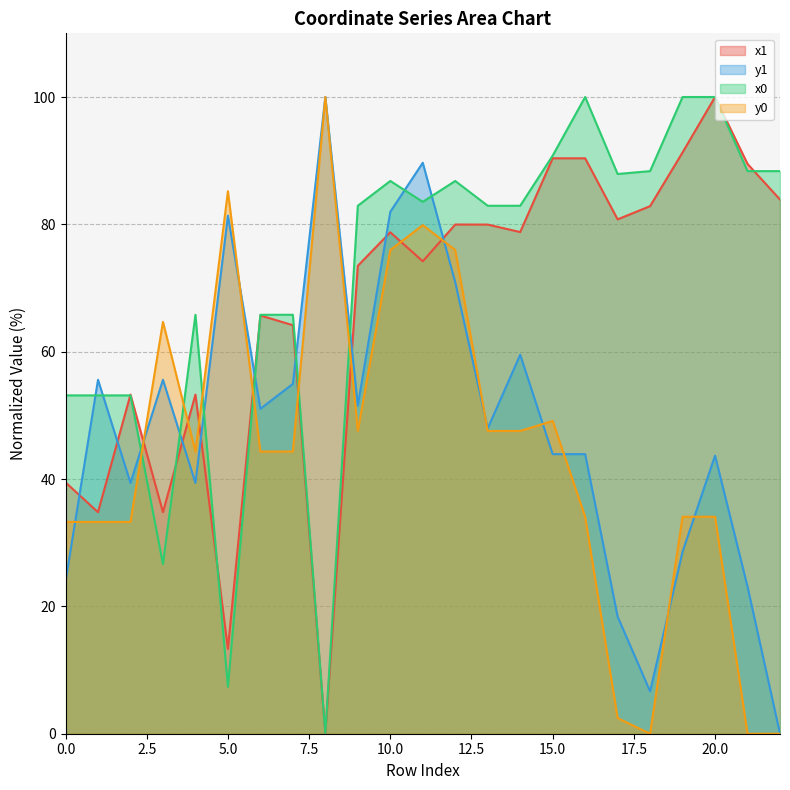

Reading right to left, what are all the values shown in this chart?

x1: 22=83.9	21=89.5	20=100.0	19=91.3	18=82.9	17=80.8	16=90.4	15=90.4	14=78.8	13=80.0	12=80.0	11=74.2	10=78.8	9=73.5	8=0.0	7=64.2	6=65.7	5=13.3	4=53.3	3=34.8	2=53.3	1=34.8	0=39.5
y1: 22=0.0	21=23.1	20=43.7	19=28.6	18=6.7	17=18.4	16=43.9	15=43.9	14=59.5	13=48.0	12=70.9	11=89.7	10=82.0	9=51.5	8=100.0	7=54.9	6=51.0	5=81.4	4=39.4	3=55.6	2=39.4	1=55.6	0=23.9
x0: 22=88.4	21=88.4	20=100.0	19=100.0	18=88.4	17=87.9	16=100.0	15=90.8	14=82.9	13=82.9	12=86.8	11=83.5	10=86.8	9=82.9	8=0.0	7=65.8	6=65.8	5=7.4	4=65.8	3=26.7	2=53.1	1=53.1	0=53.1
y0: 22=0.0	21=0.0	20=34.1	19=34.1	18=0.0	17=2.5	16=34.1	15=49.1	14=47.6	13=47.6	12=76.0	11=79.9	10=76.0	9=47.6	8=100.0	7=44.3	6=44.3	5=85.2	4=44.3	3=64.7	2=33.3	1=33.3	0=33.3